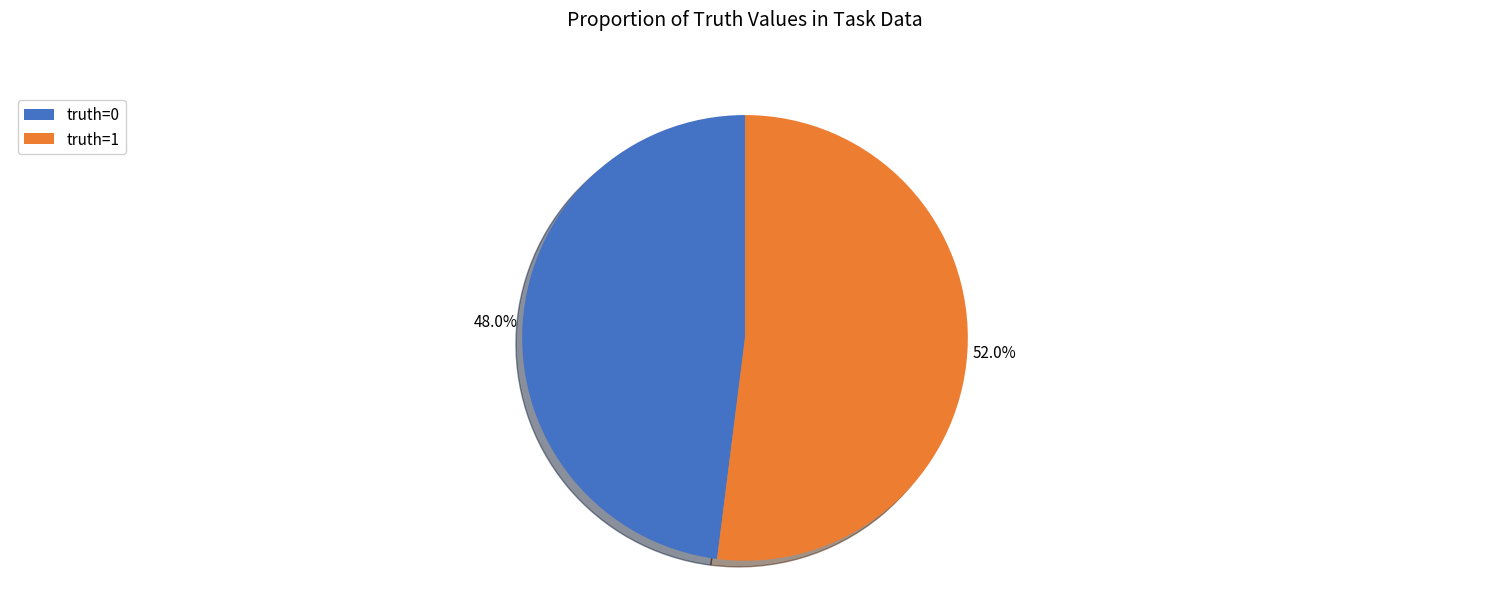

What is the smallest slice in the pie chart?

truth=0